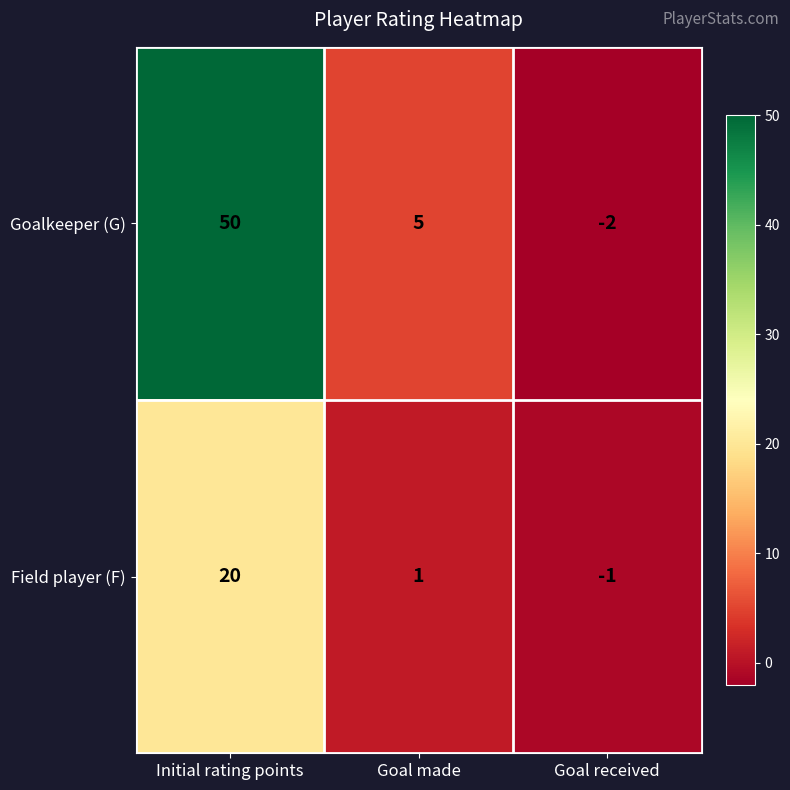

List the series in order of their peak value, lowest first.

Field player (F), Goalkeeper (G)